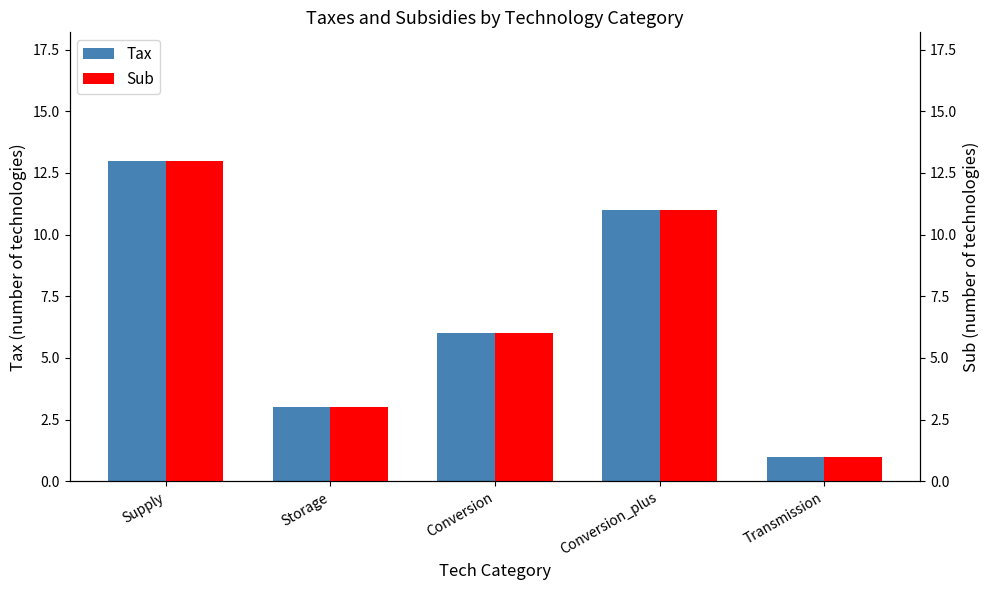

The value of Tax at Transmission is 0. True or false?

False